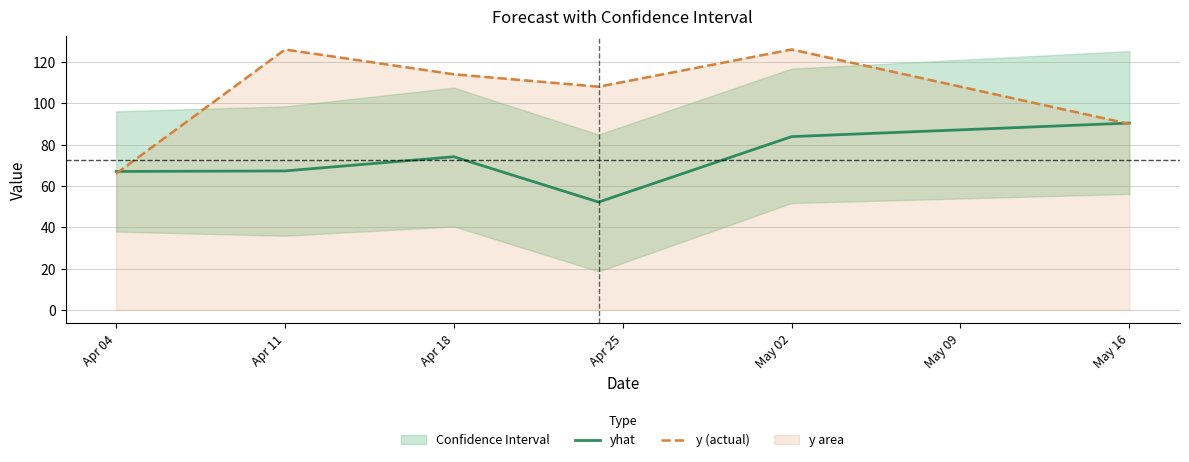

How many data points in yhat are above 74?

3